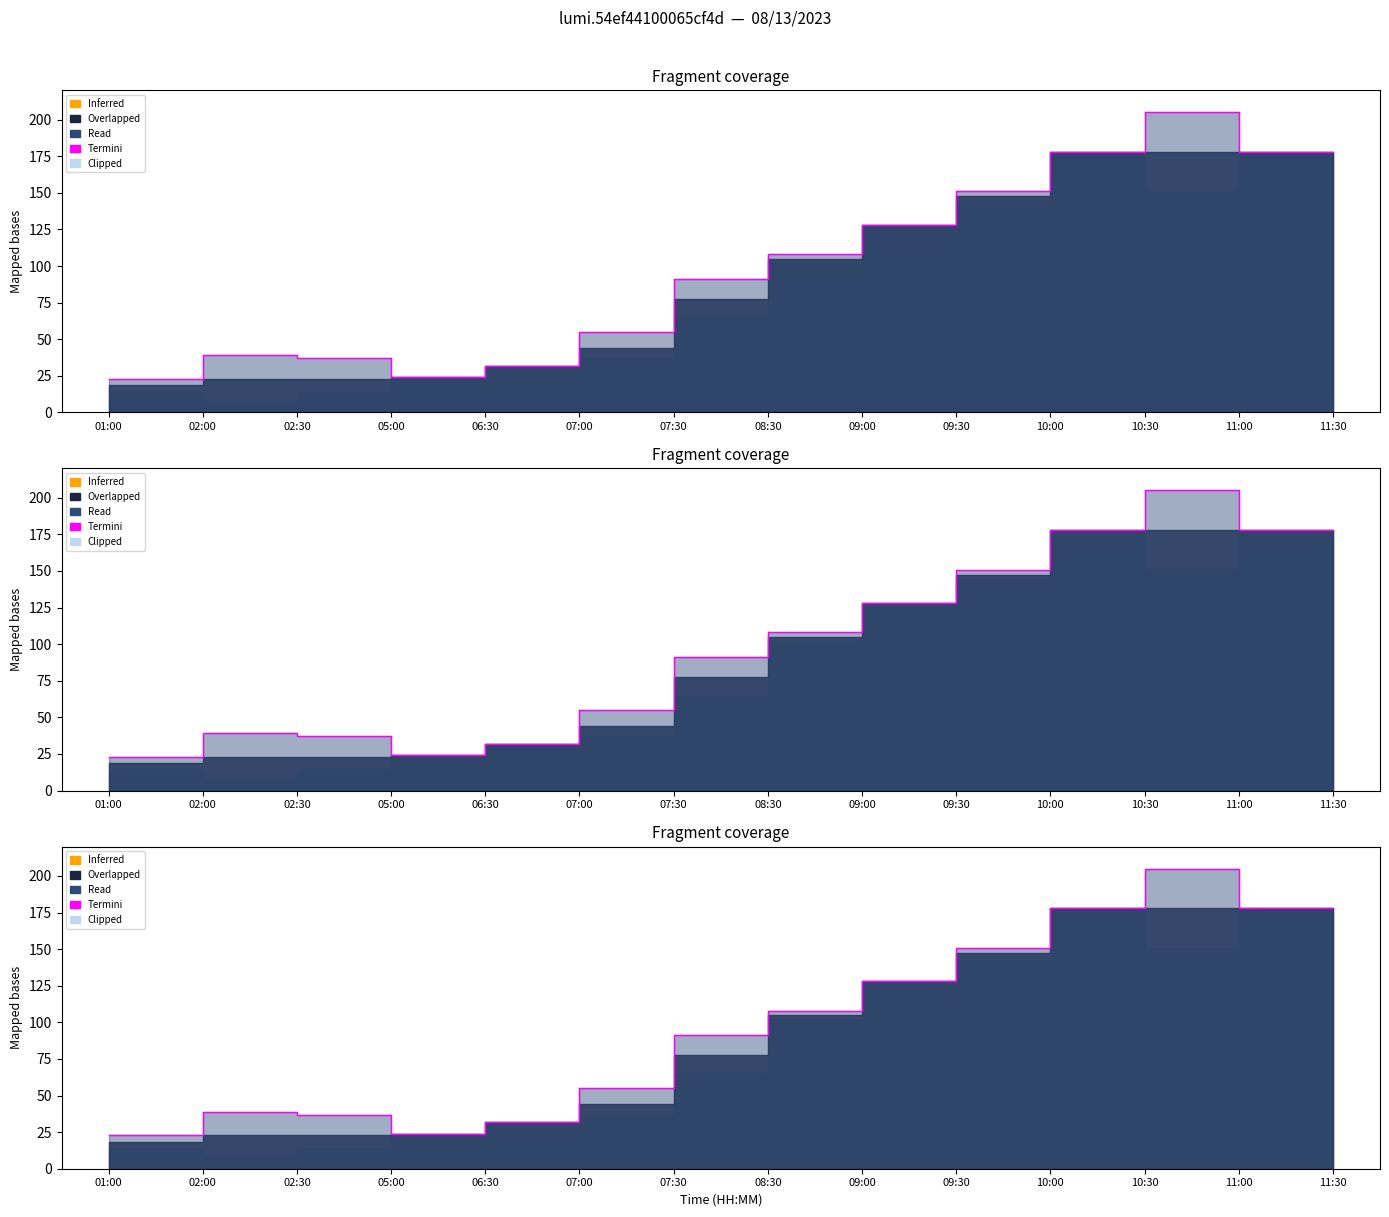

Is it true that the value at 10:00 is 87?

False